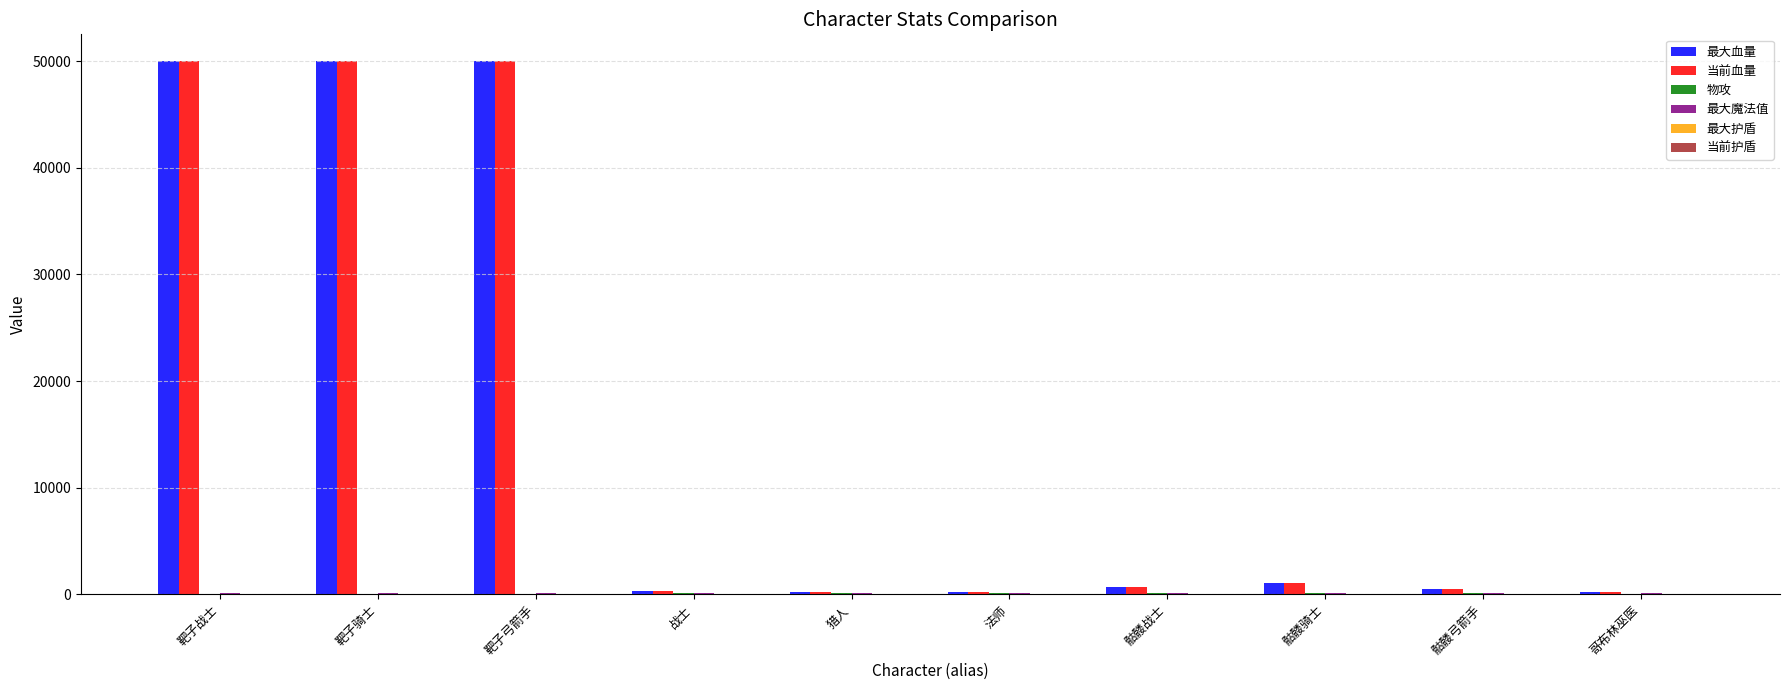

What is the sum of all 当前血量 values?

153200